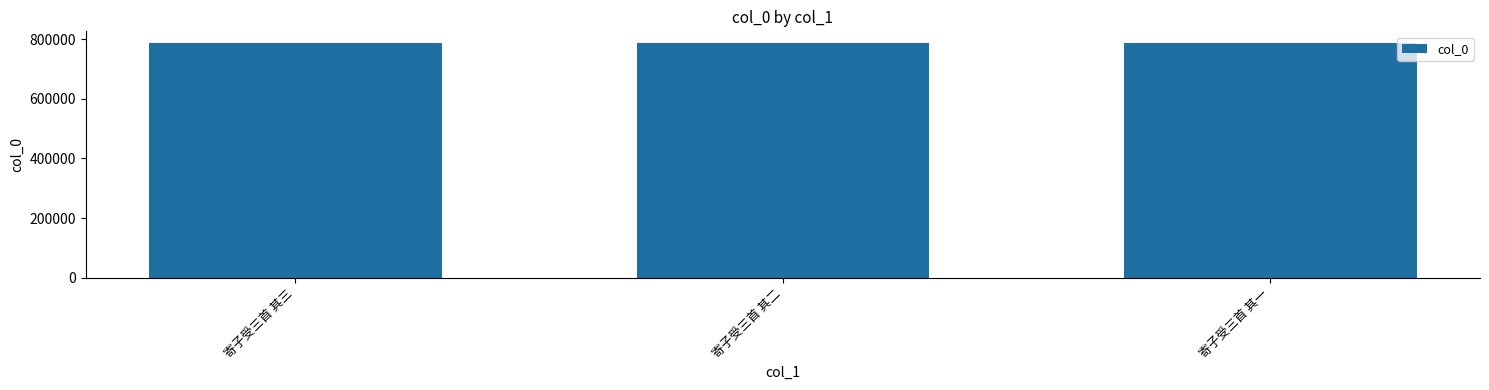

Read the value at 寄子受三首 其一.

787257